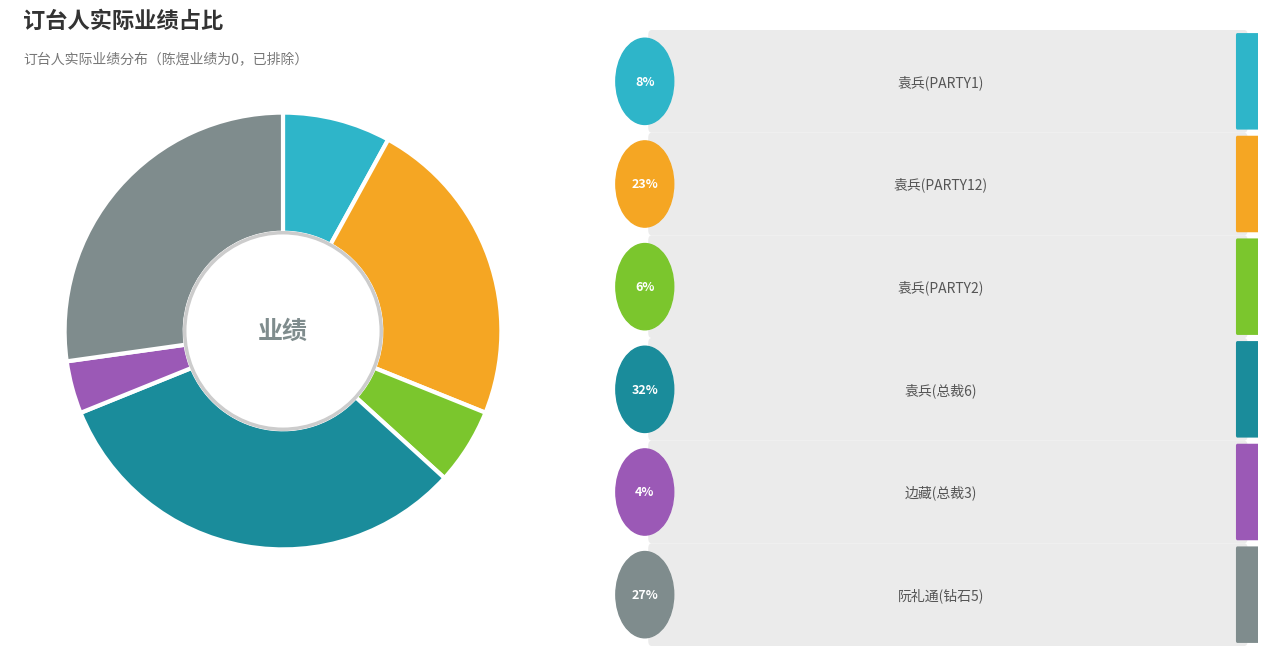

Does any single category account for the majority?

No